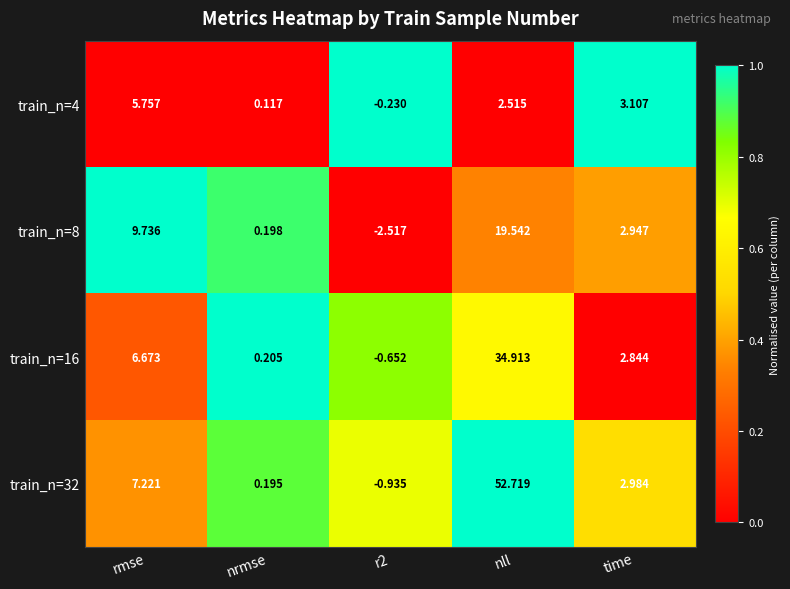

Which series has the largest total across all categories?

train_n=32